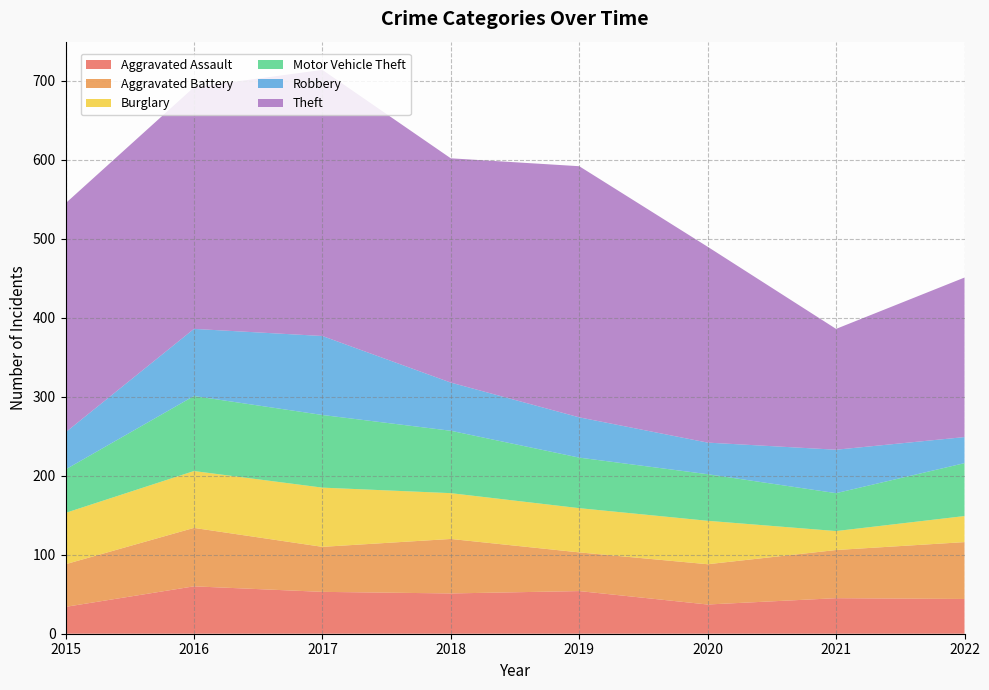

Reading left to right, what are all the values shown in this chart?

Aggravated Assault: 2015=34	2016=60	2017=53	2018=51	2019=54	2020=37	2021=45	2022=44
Aggravated Battery: 2015=54	2016=74	2017=57	2018=69	2019=49	2020=51	2021=61	2022=72
Burglary: 2015=65	2016=72	2017=75	2018=58	2019=56	2020=55	2021=24	2022=33
Motor Vehicle Theft: 2015=55	2016=95	2017=92	2018=79	2019=64	2020=59	2021=48	2022=67
Robbery: 2015=47	2016=85	2017=100	2018=61	2019=51	2020=40	2021=55	2022=33
Theft: 2015=290	2016=306	2017=337	2018=284	2019=318	2020=248	2021=153	2022=202